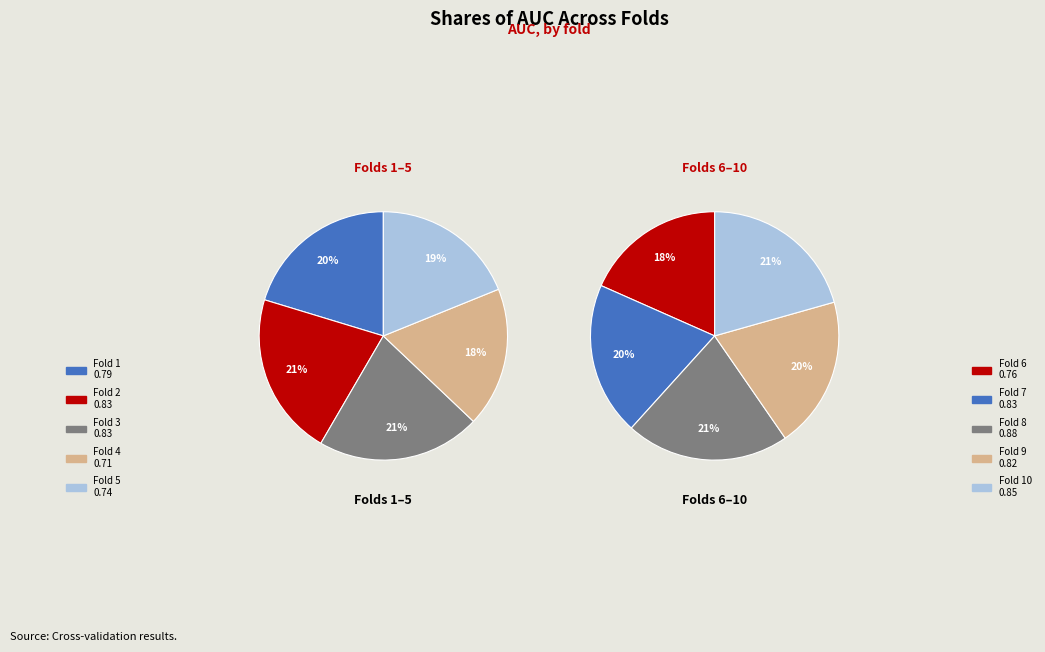

The Fold 1 slice represents 19% of the pie. True or false?

False